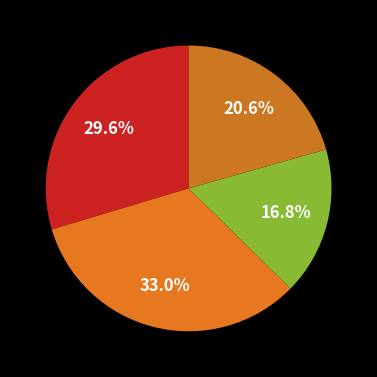

Count the number of slices in the pie.

4